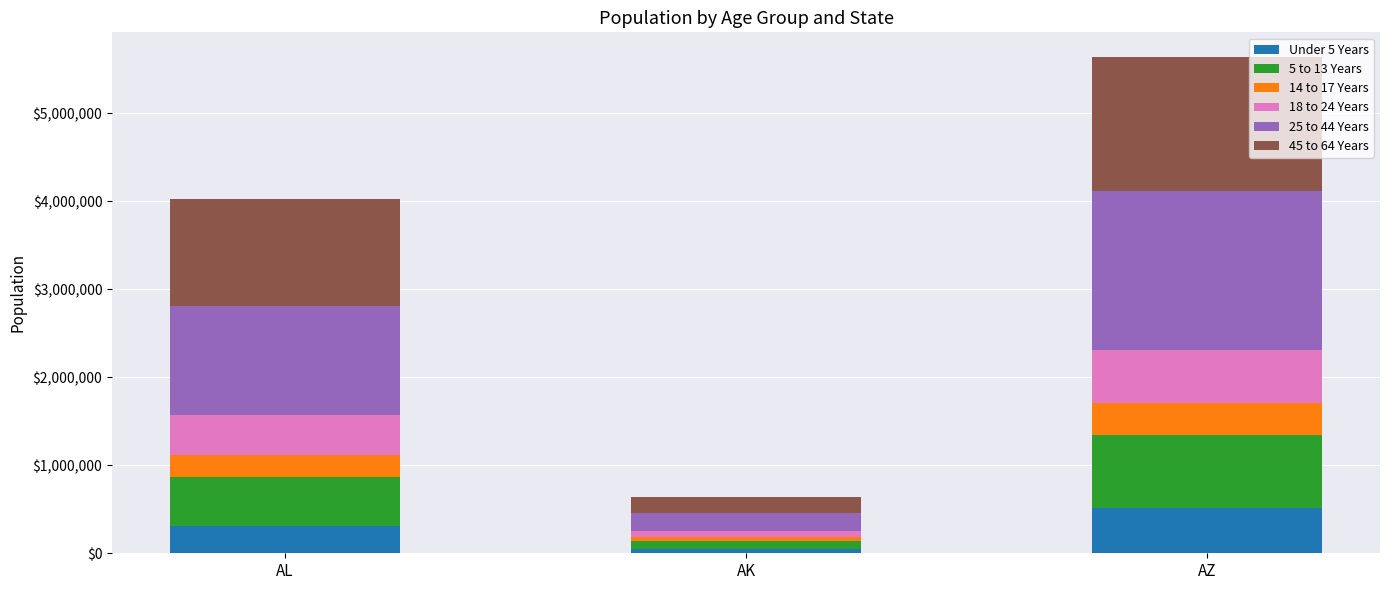

Which category has the lowest value in the Under 5 Years series?

AK